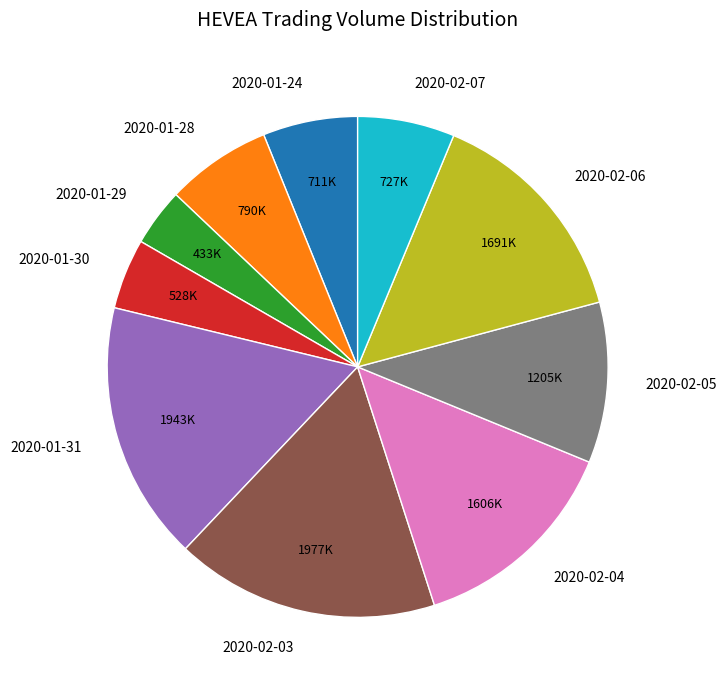

Which slice is the smallest?

2020-01-29